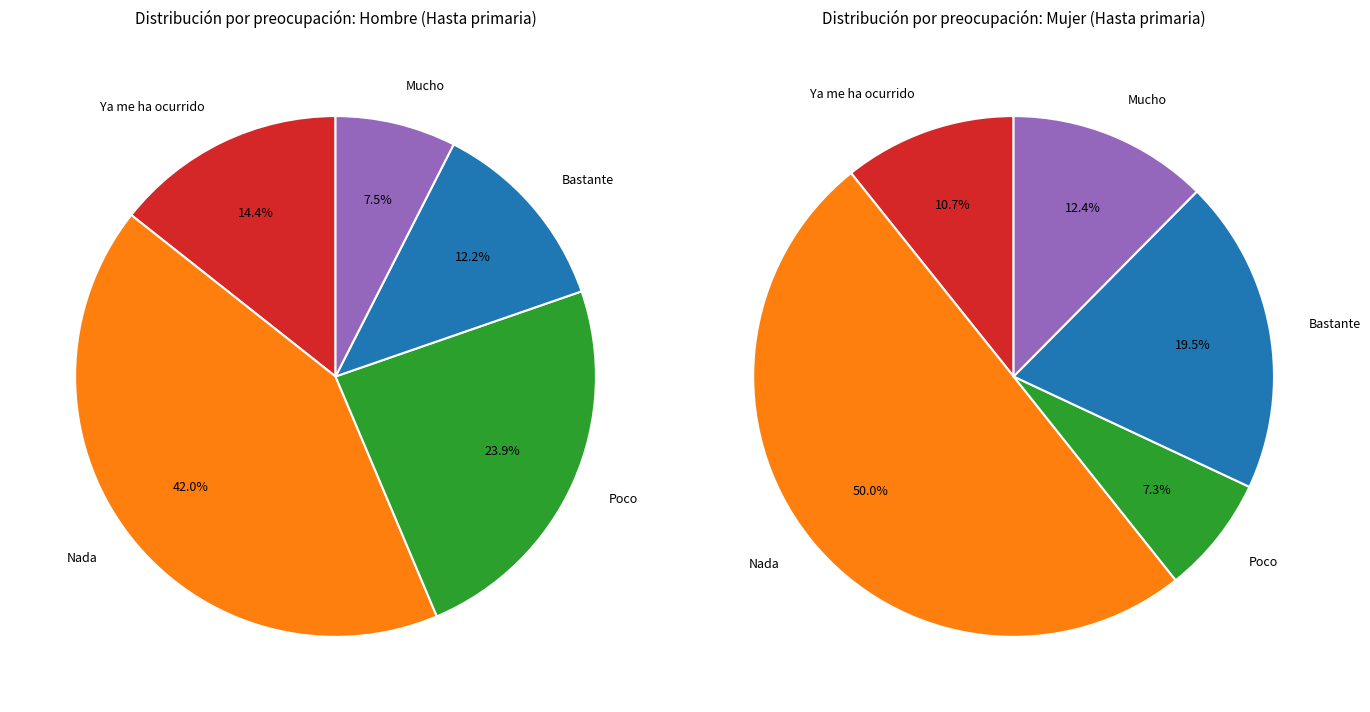

What percentage is the Nada slice, to the nearest percent?

50%